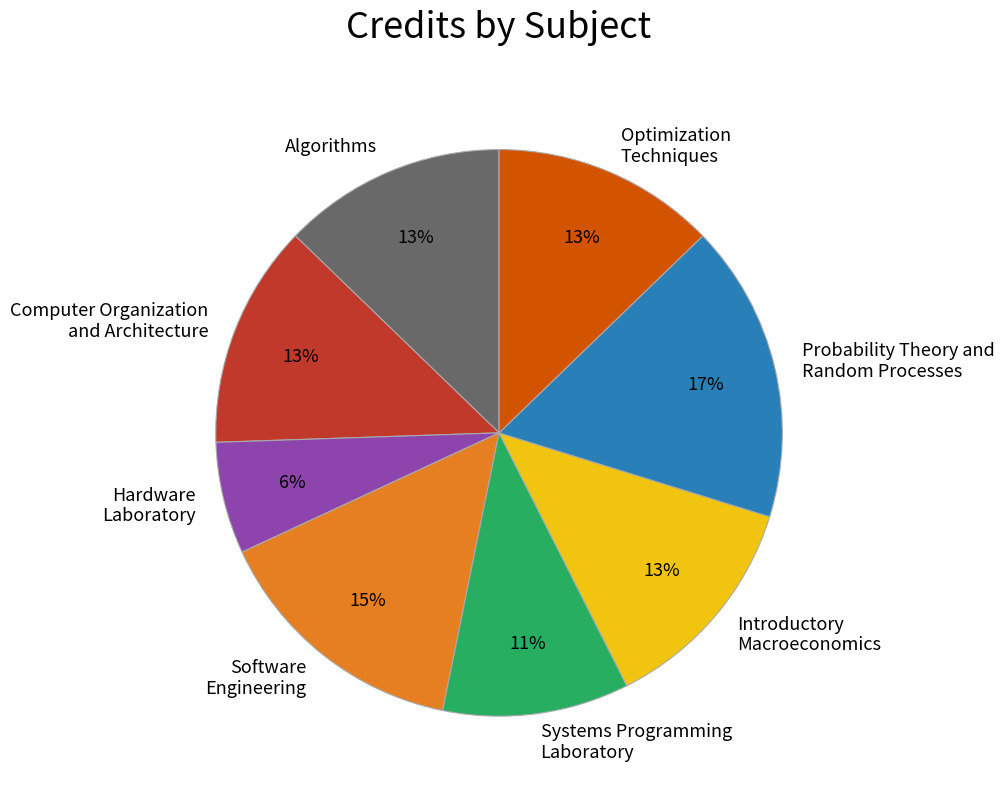

How many segments does this pie chart have?

8